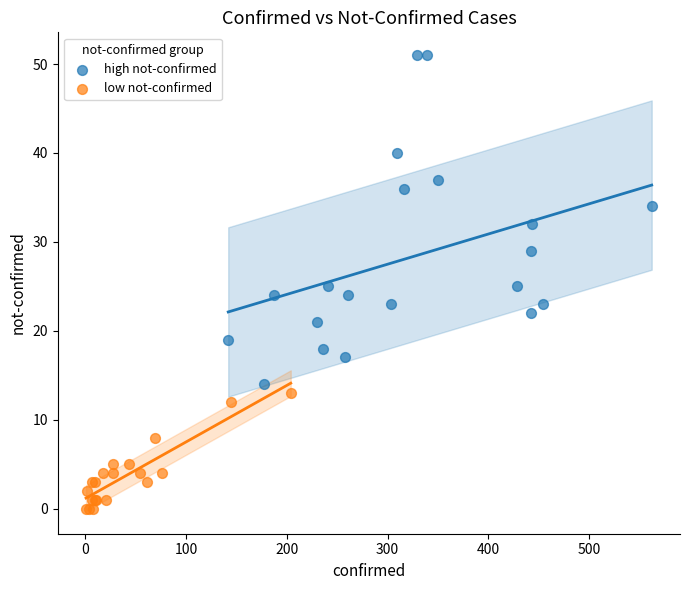

Which series contains the highest Y value?

high not-confirmed